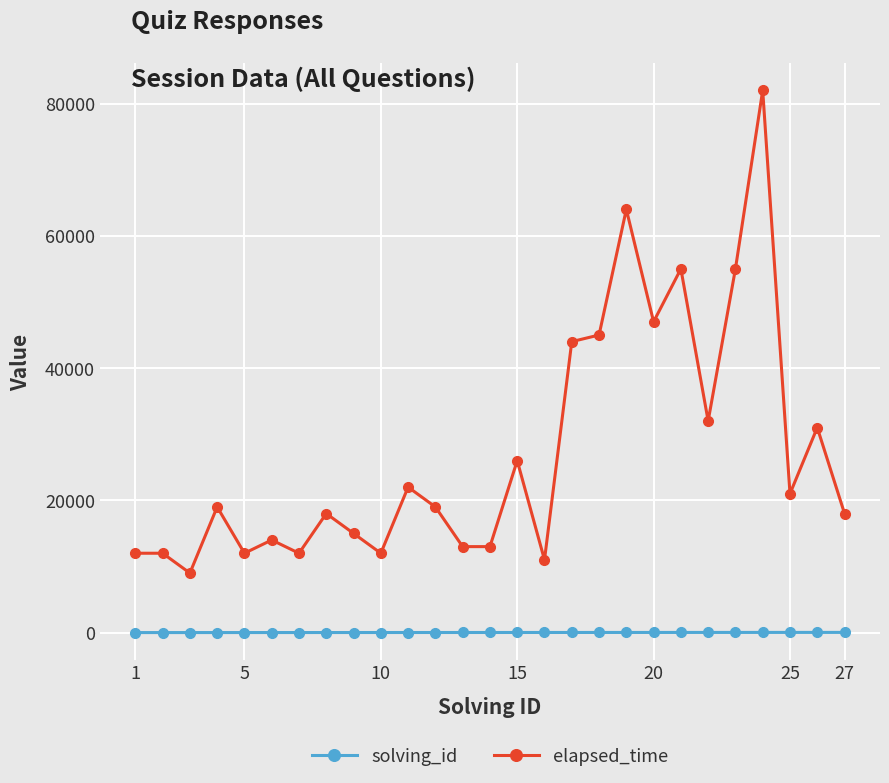

List the series in order of their overall mean, highest first.

elapsed_time, solving_id